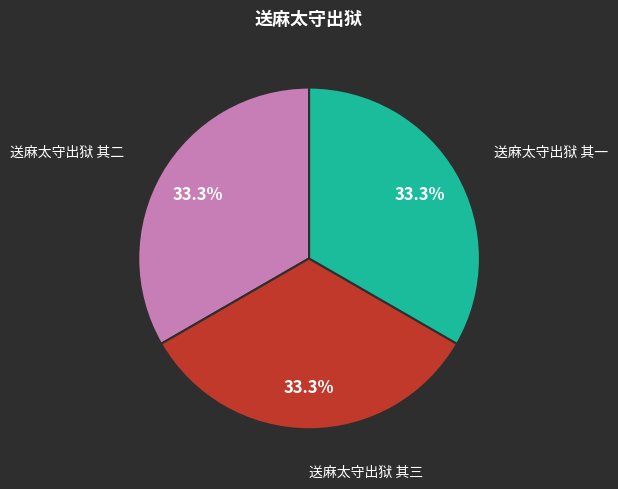

Count the number of slices in the pie.

3